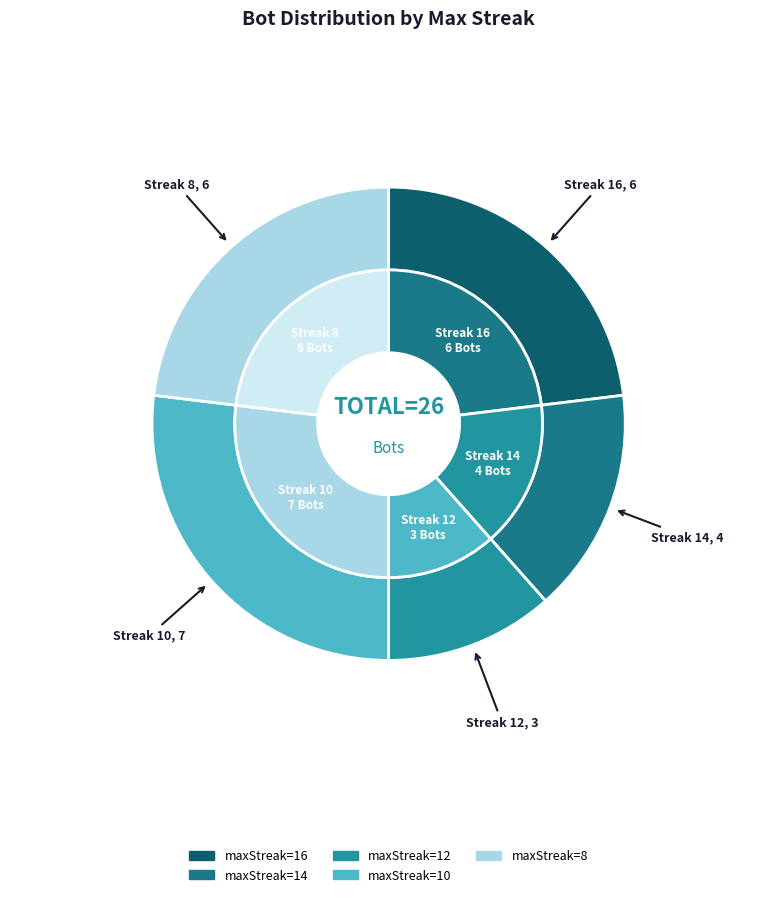

The 2 slice represents 7% of the pie. True or false?

False